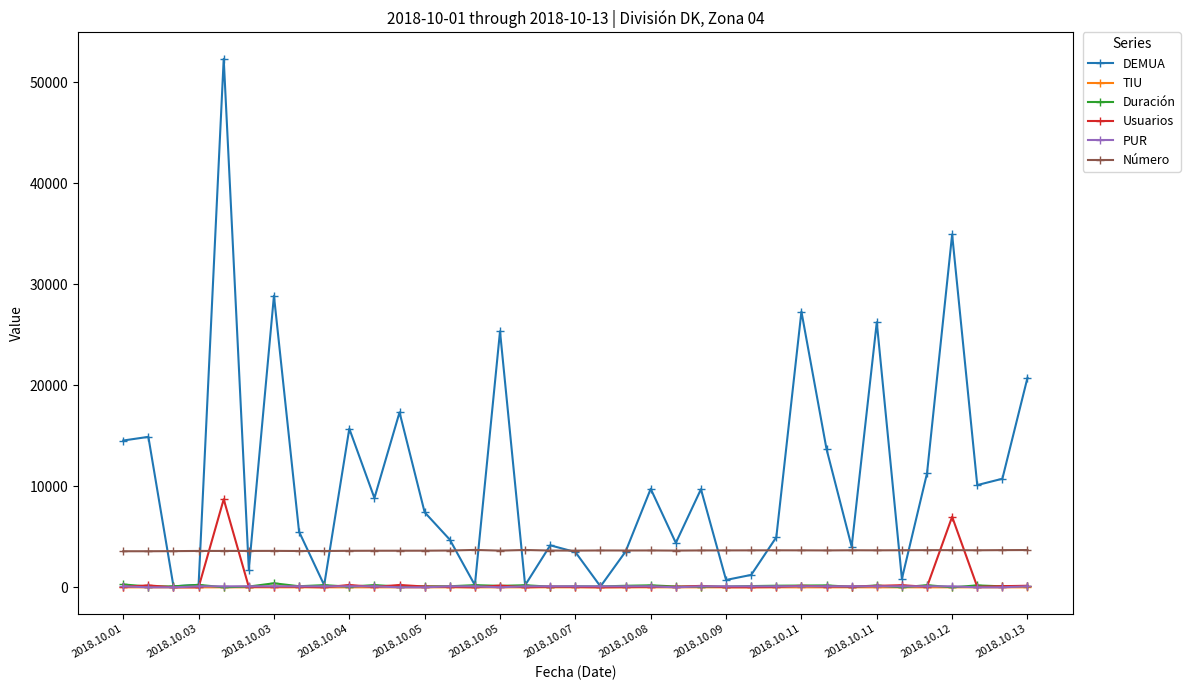

Which series has the largest total across all categories?

DEMUA